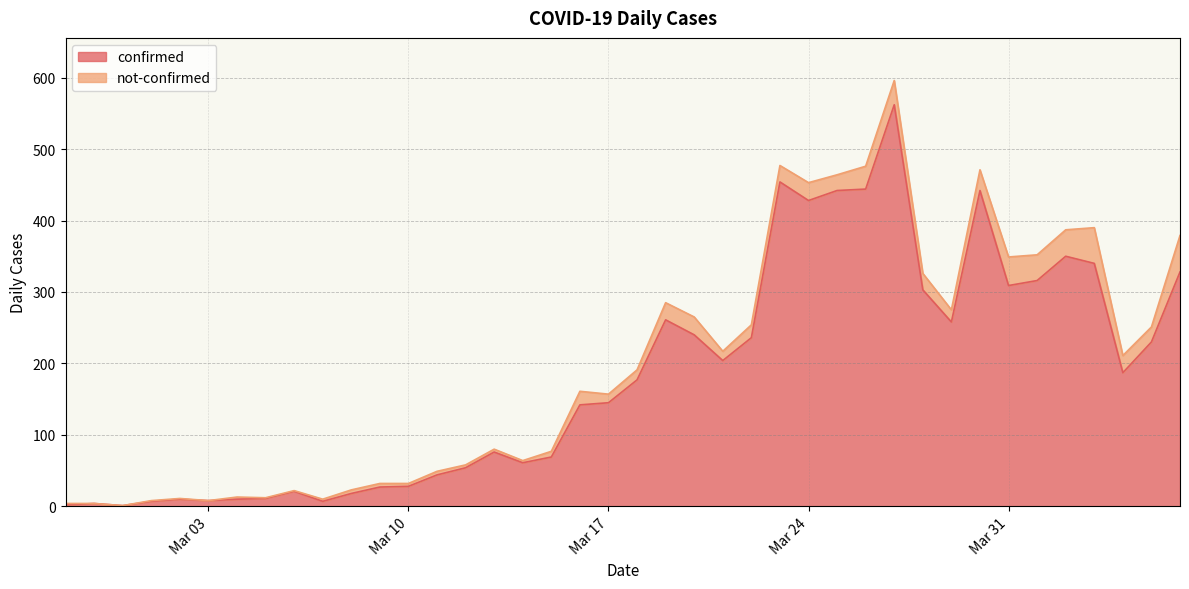

At which label is the value closest to 281?

2020-03-19